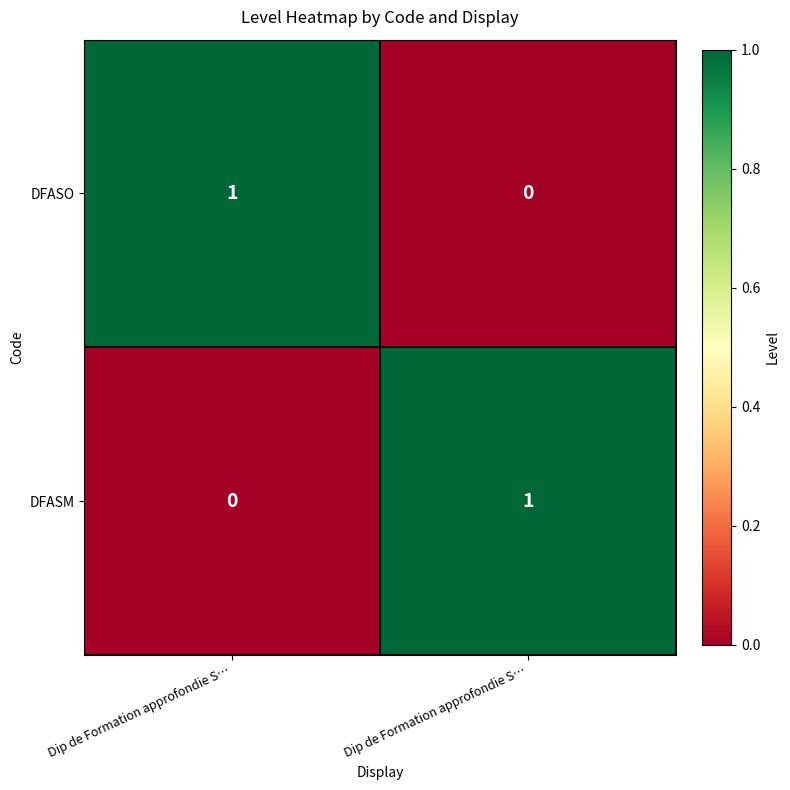

Which series has the largest total across all categories?

DFASO